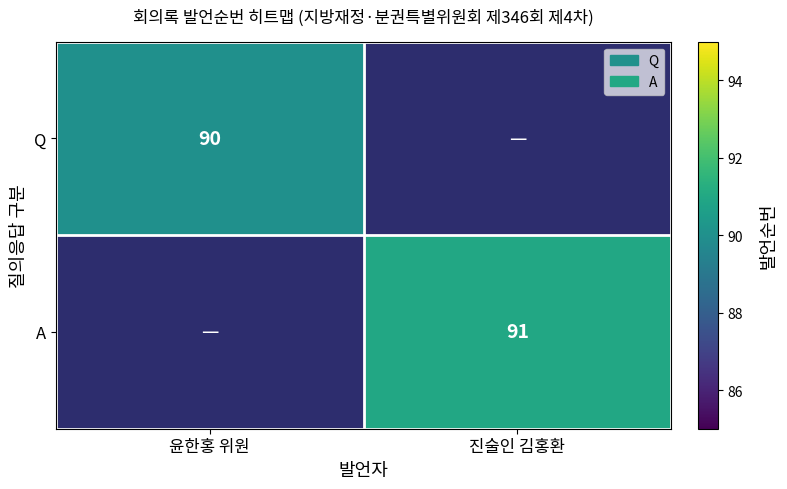

The Q series shows 54 at 윤한홍 위원. True or false?

False